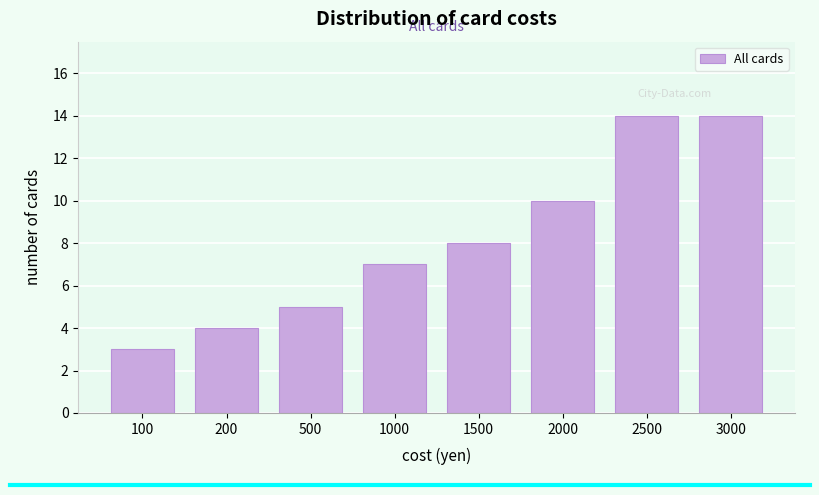

Reading left to right, list all the values displayed in this chart.

3	4	5	7	8	10	14	14